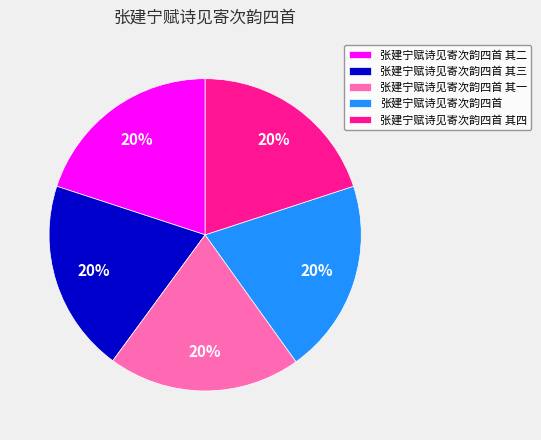

Do 张建宁赋诗见寄次韵四首 其一 and 张建宁赋诗见寄次韵四首 其四 together represent more than half of the pie?

No